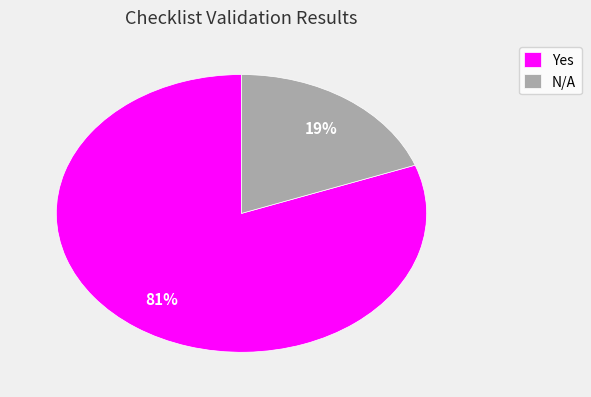

To the nearest percent, what is the average slice percentage?

50%